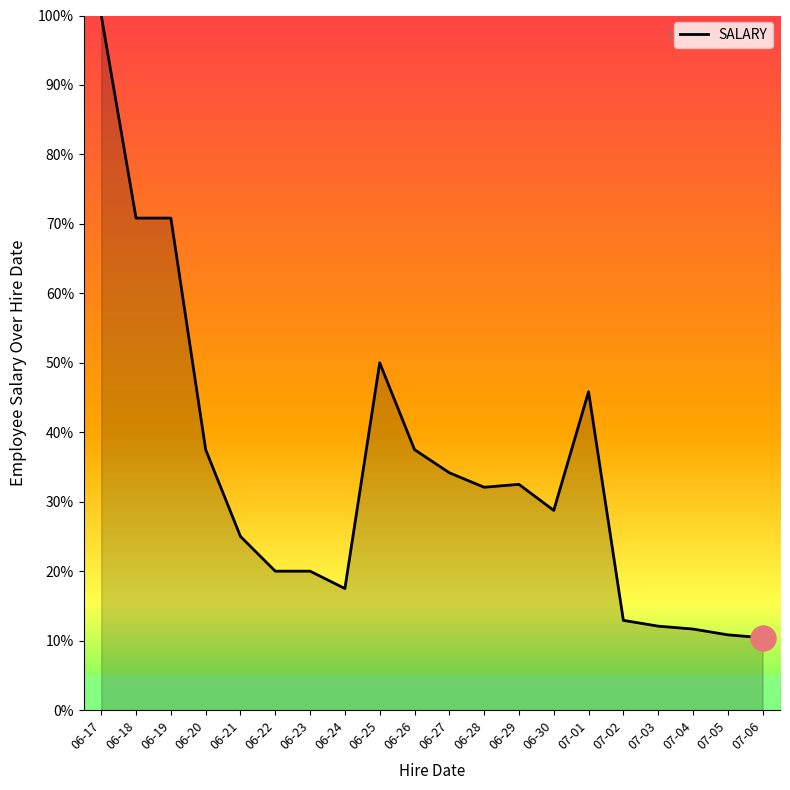

What is the difference between the maximum and minimum values?

89.6